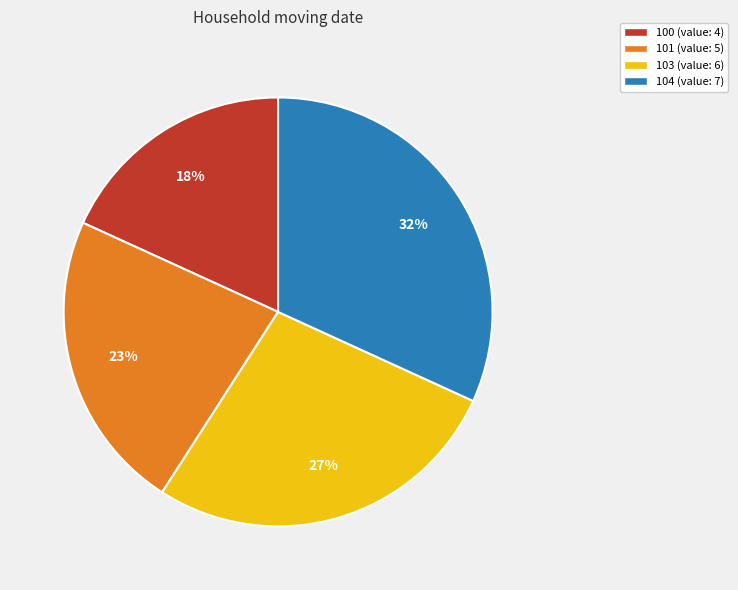

What percentage is the 100 slice, to the nearest percent?

18%